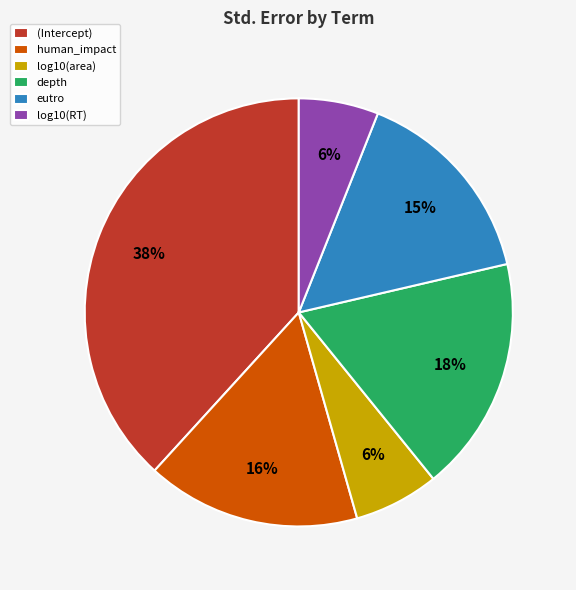

Do log10(area) and human_impact together represent more than half of the pie?

No